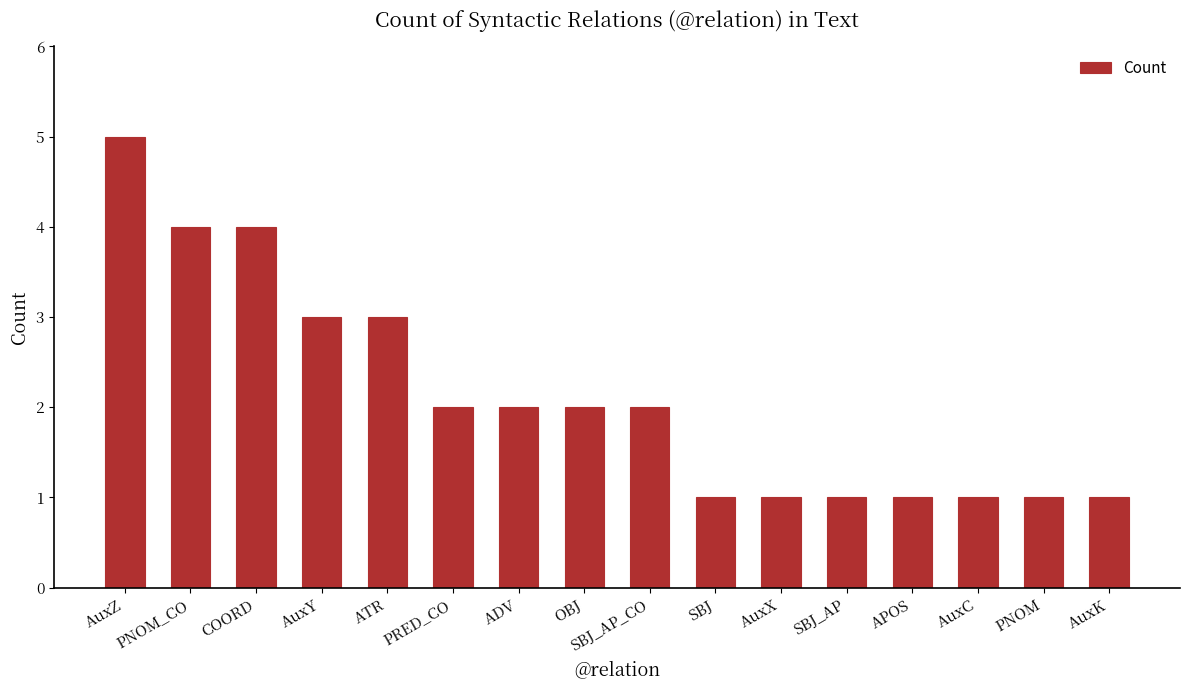

Reading right to left, extract all data points from this chart.

AuxK=1	PNOM=1	AuxC=1	APOS=1	SBJ_AP=1	AuxX=1	SBJ=1	SBJ_AP_CO=2	OBJ=2	ADV=2	PRED_CO=2	ATR=3	AuxY=3	COORD=4	PNOM_CO=4	AuxZ=5